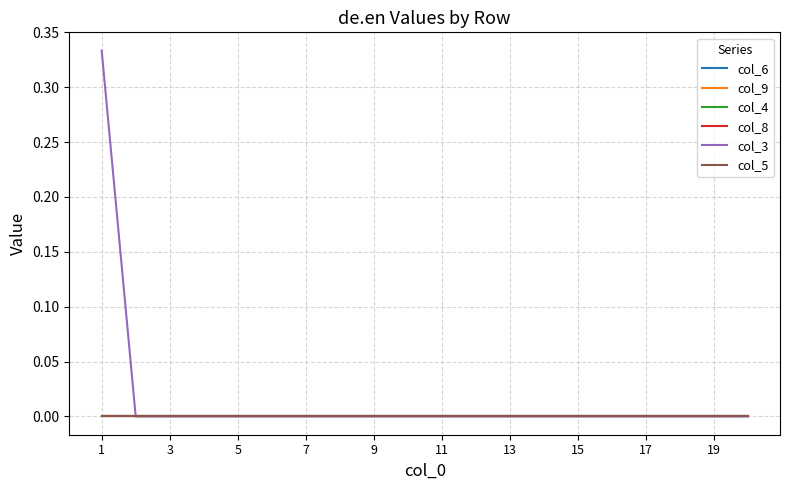

Does the chart have visible grid lines?

Yes